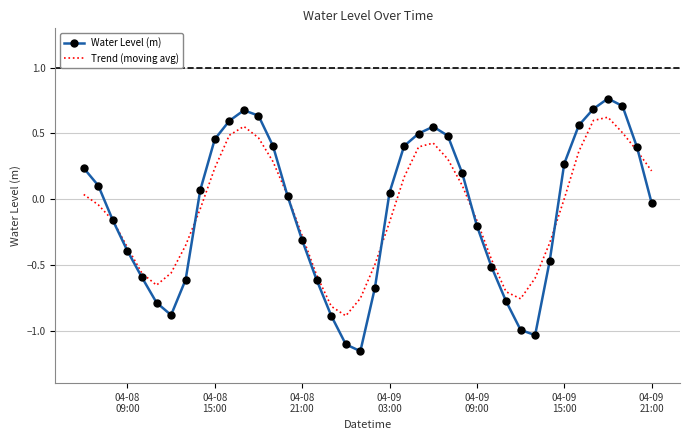

What is the lowest value of the Trend (moving avg) series?

-0.9